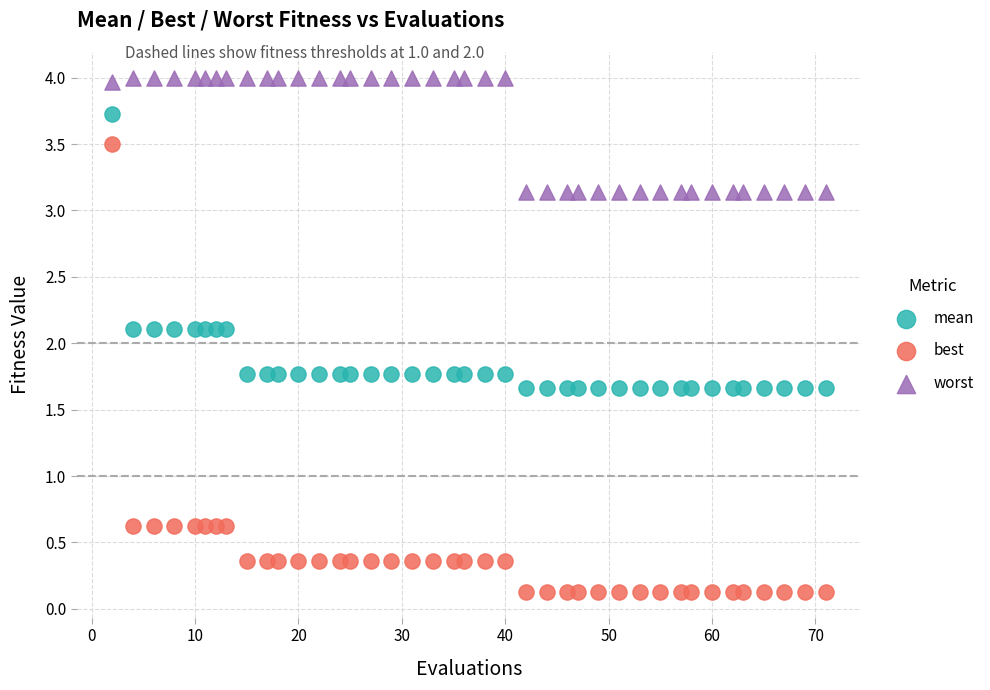

Which series reaches the maximum Y coordinate?

worst